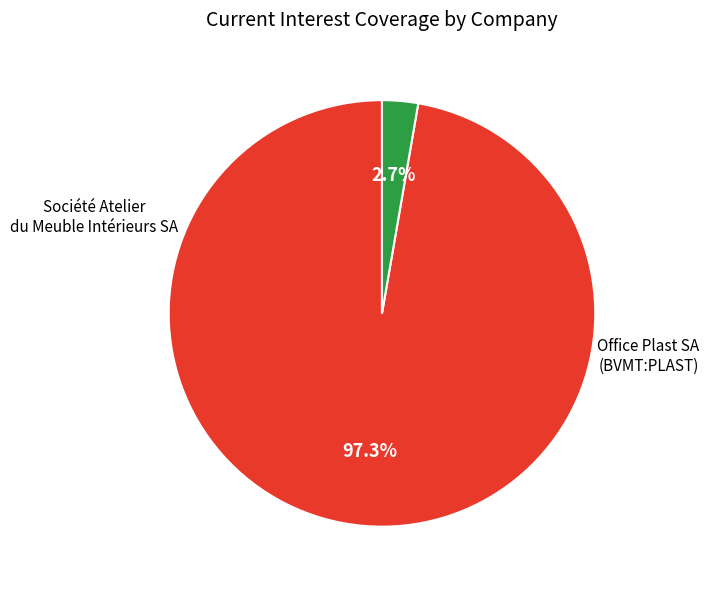

Does any single category account for the majority?

Yes